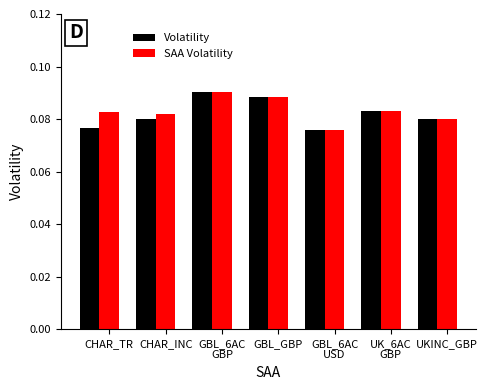

What is the sum of all Volatility values?

0.6